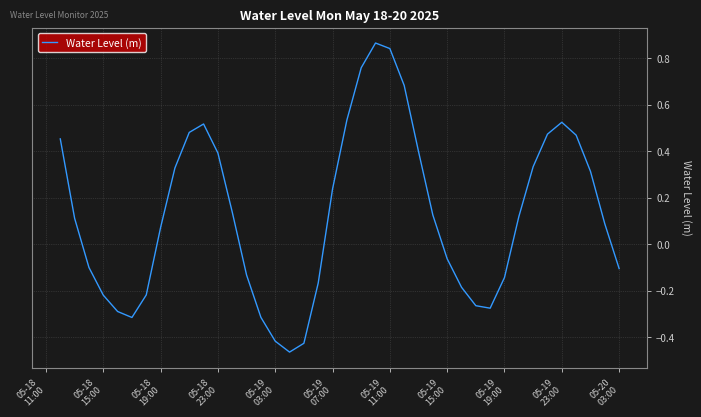

What is the difference between the maximum and minimum values?

1.3